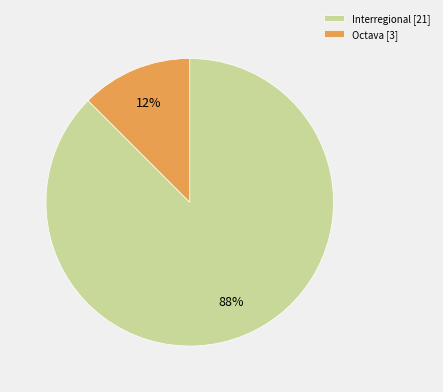

Which category has the biggest portion of the pie?

Interregional [21]